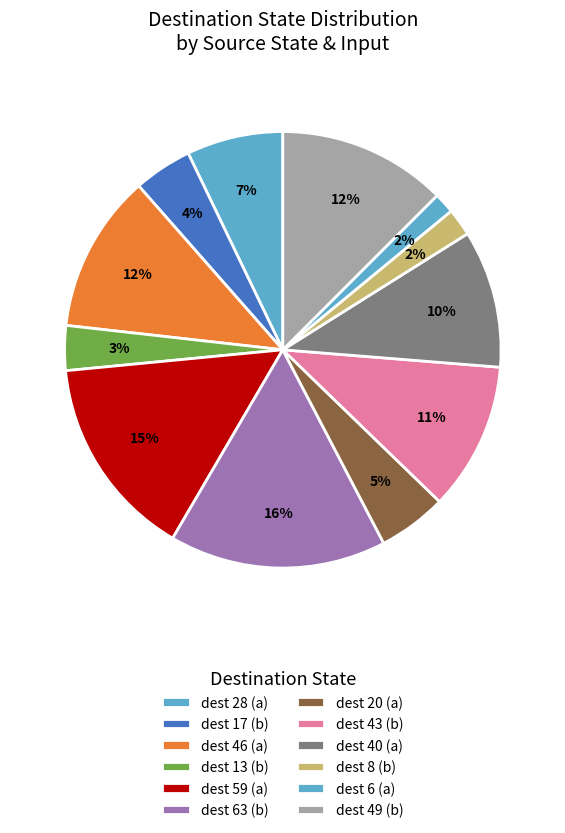

Count the number of slices in the pie.

12